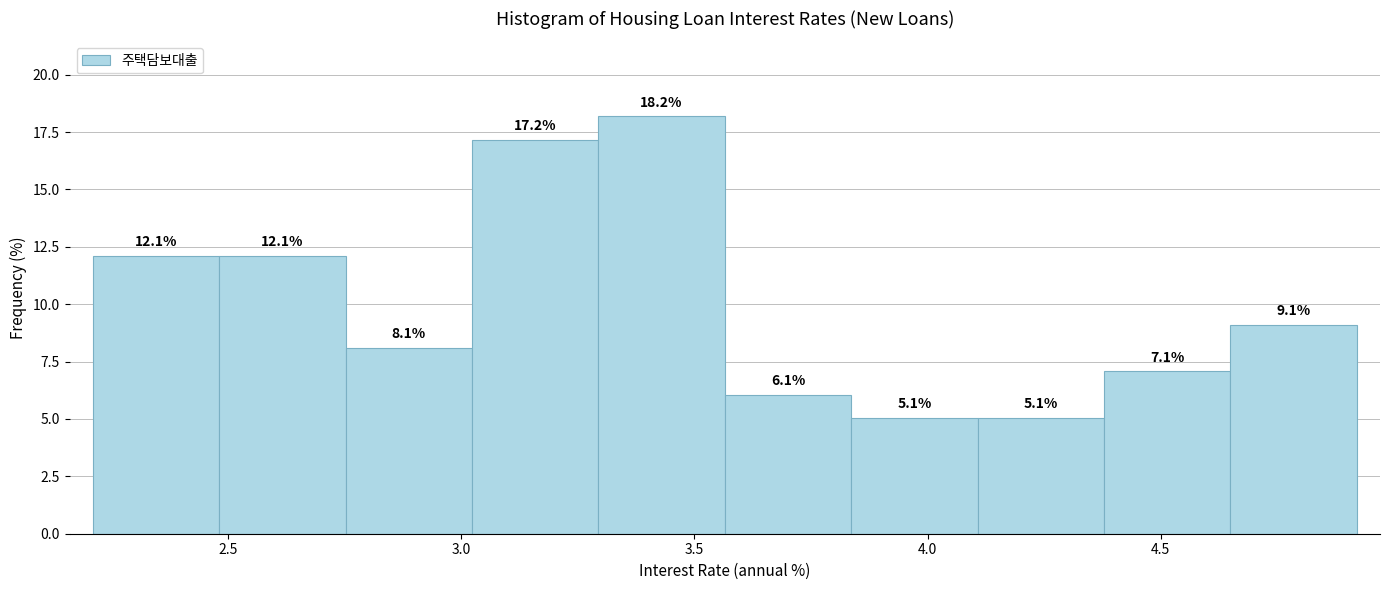

Reading left to right, transcribe this chart: for each bar, give the range it covers on the x-axis and its height. The bar edges are not printed on the chart, so give them approximately, as read against the axis.

2.20 to 2.50: 12.1
2.50 to 2.75: 12.1
2.75 to 3.00: 8.1
3.00 to 3.30: 17.2
3.30 to 3.55: 18.2
3.55 to 3.85: 6.1
3.85 to 4.10: 5.1
4.10 to 4.40: 5.1
4.40 to 4.65: 7.1
4.65 to 4.90: 9.1